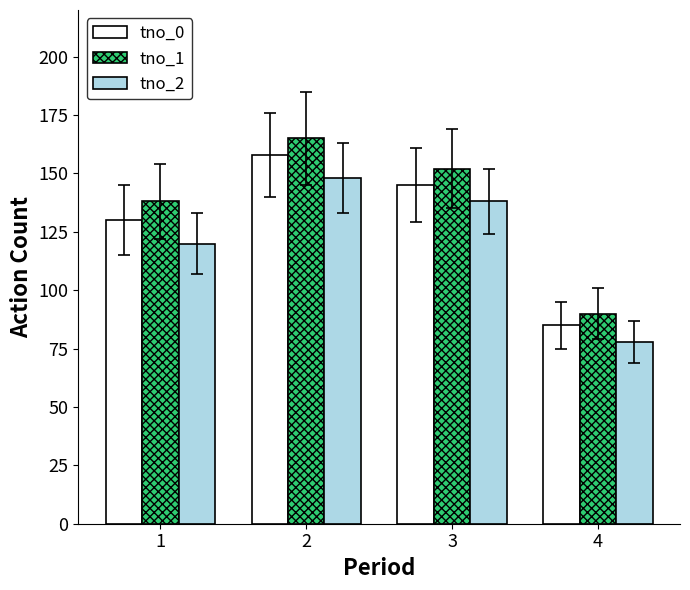

What is the spread (max minus min) of values at 2?

17